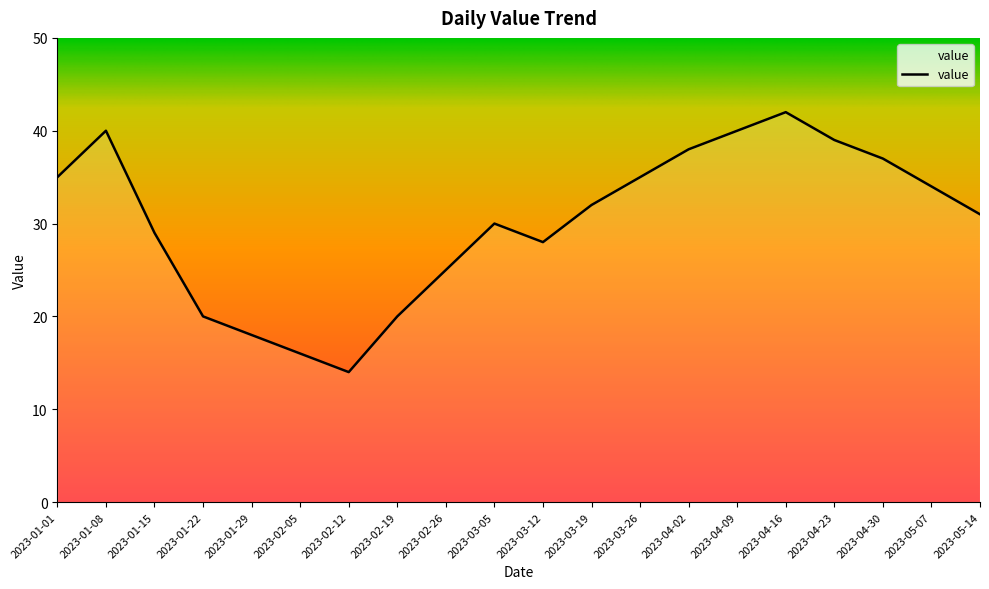

Is it true that the value at 2023-01-15 is 29?

True